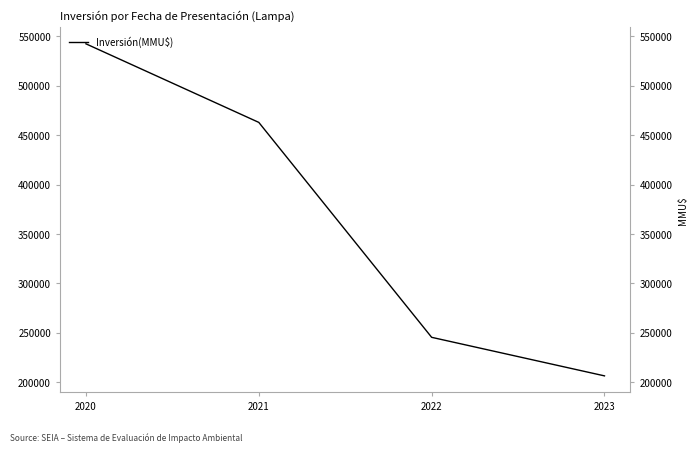

What is the change in value from 2021 to 2023?

-256458.5